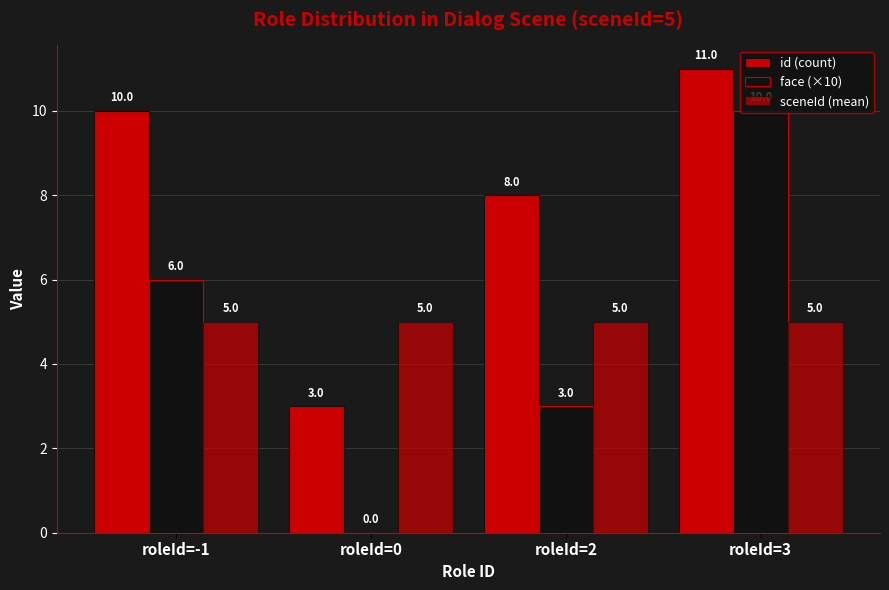

Between roleId=2 and roleId=0, which is larger?

roleId=2